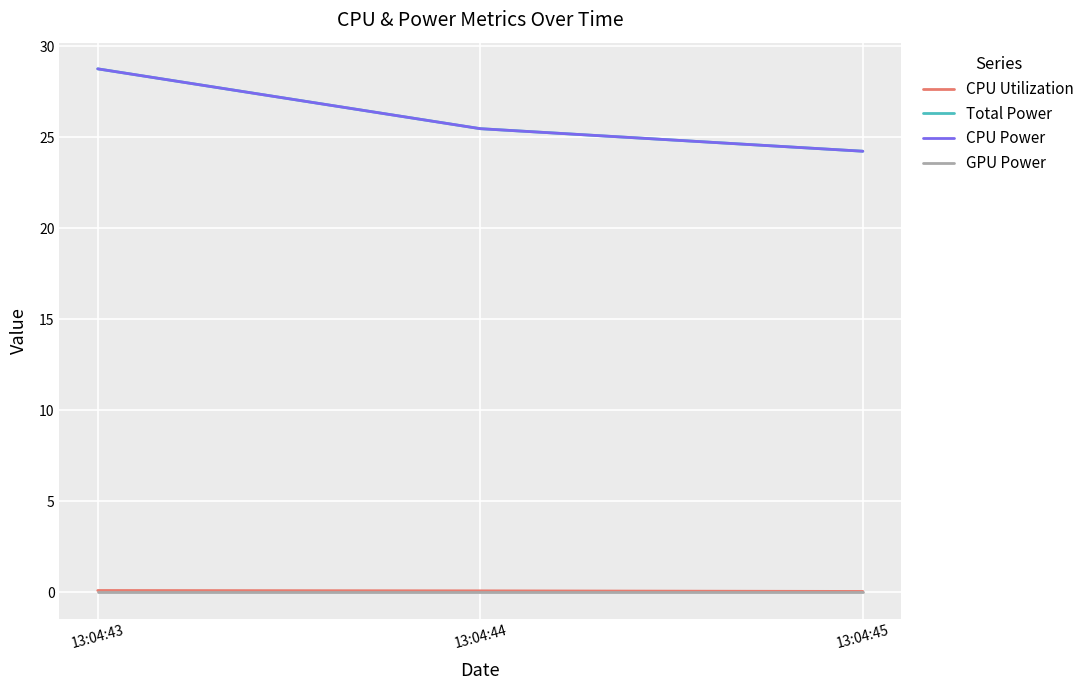

Which series changed the most between 13:04:43 and 13:04:44?

Total Power